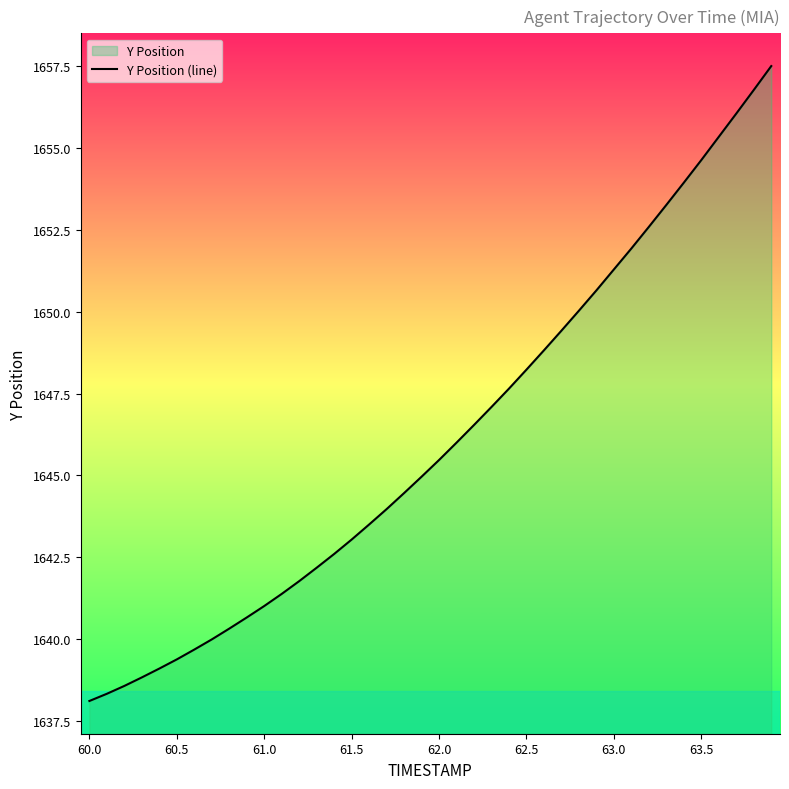

What is the difference between the maximum and minimum values?

19.4